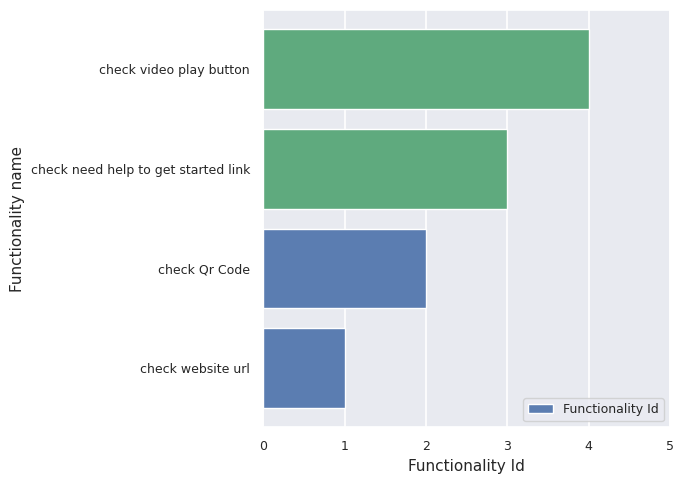

What is the difference between the maximum and minimum values?

3